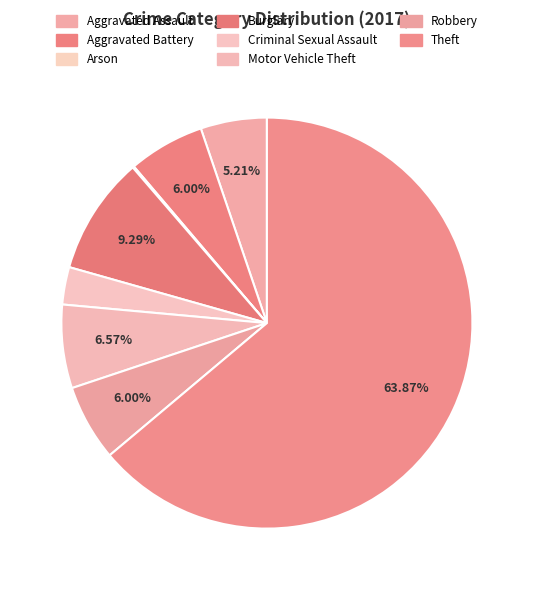

Which slice is the largest?

Theft